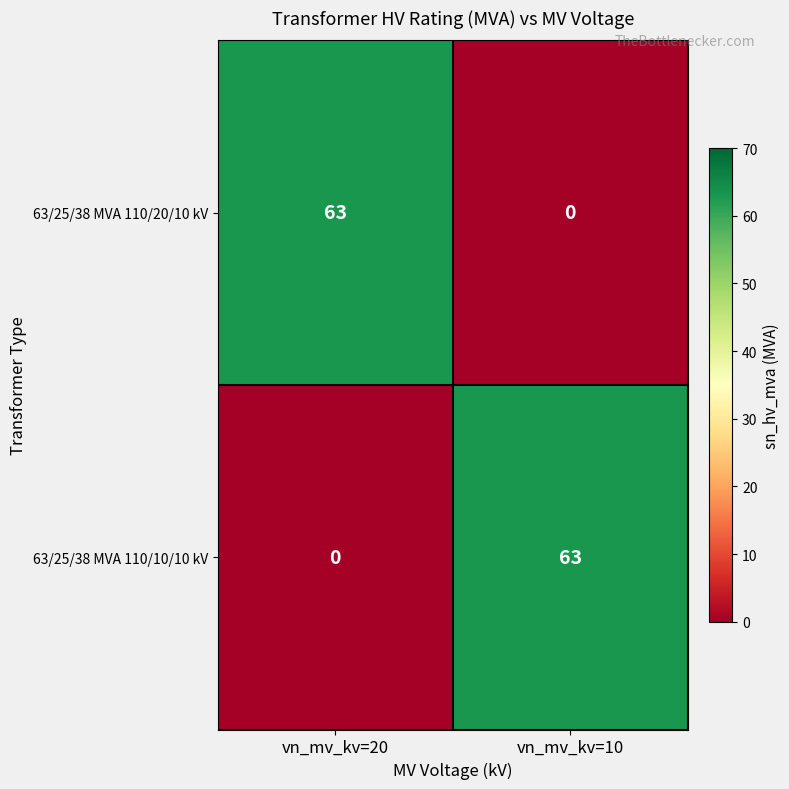

What is the difference between the 63/25/38 MVA 110/20/10 kV values at vn_mv_kv=20 and vn_mv_kv=10?

63